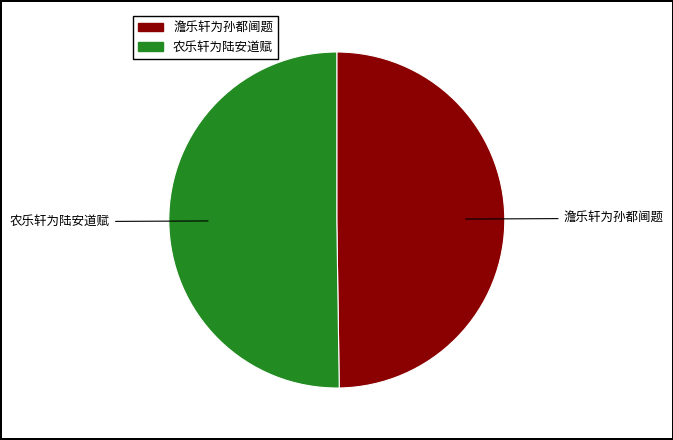

Approximately how many times larger is the value at 澹乐轩为孙都阃题 compared to 农乐轩为陆安道赋?

1.0